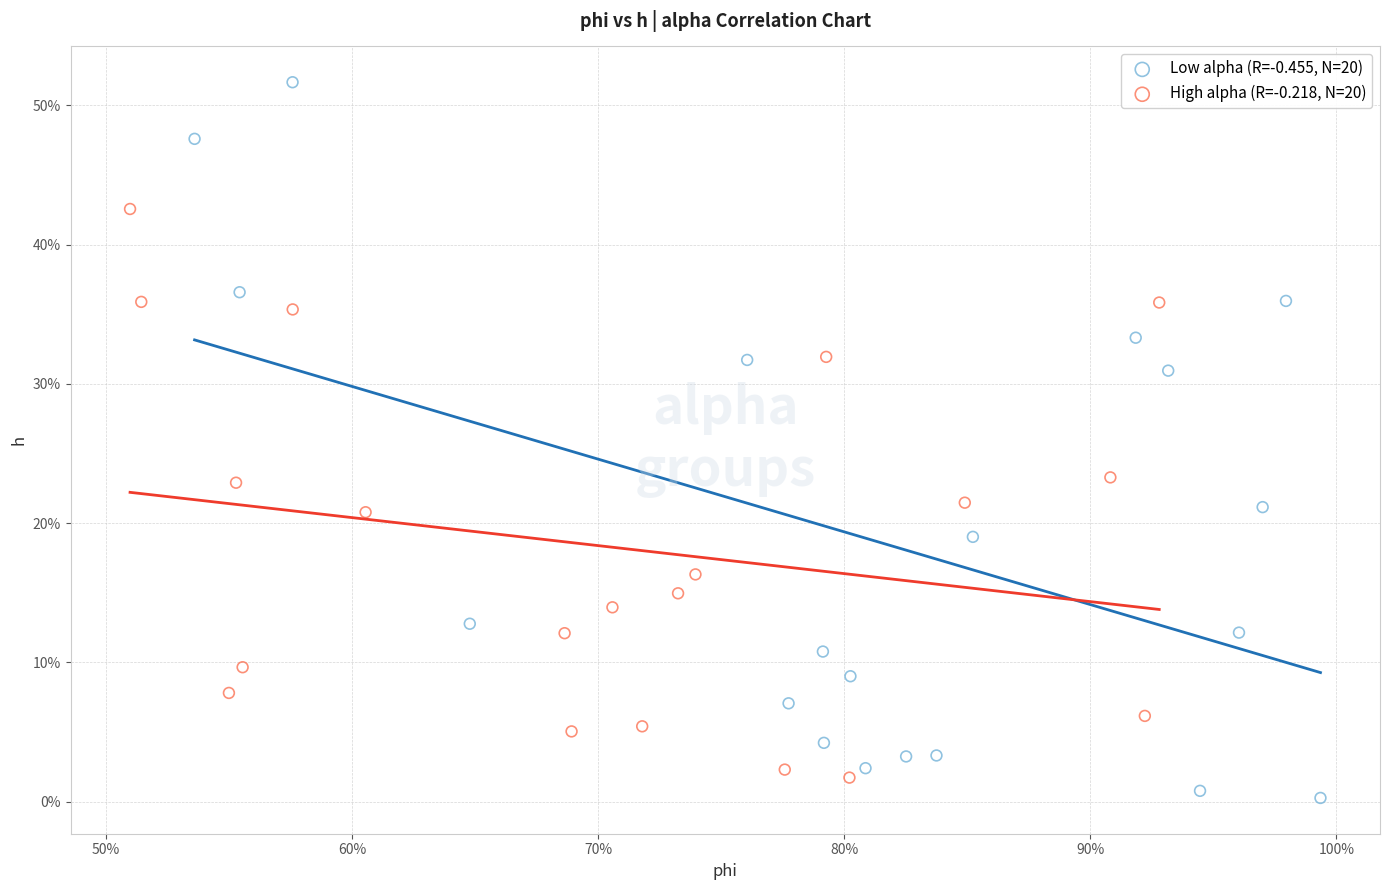

What are all the series names shown in the legend?

Low alpha (R=-0.455, N=20), High alpha (R=-0.218, N=20)